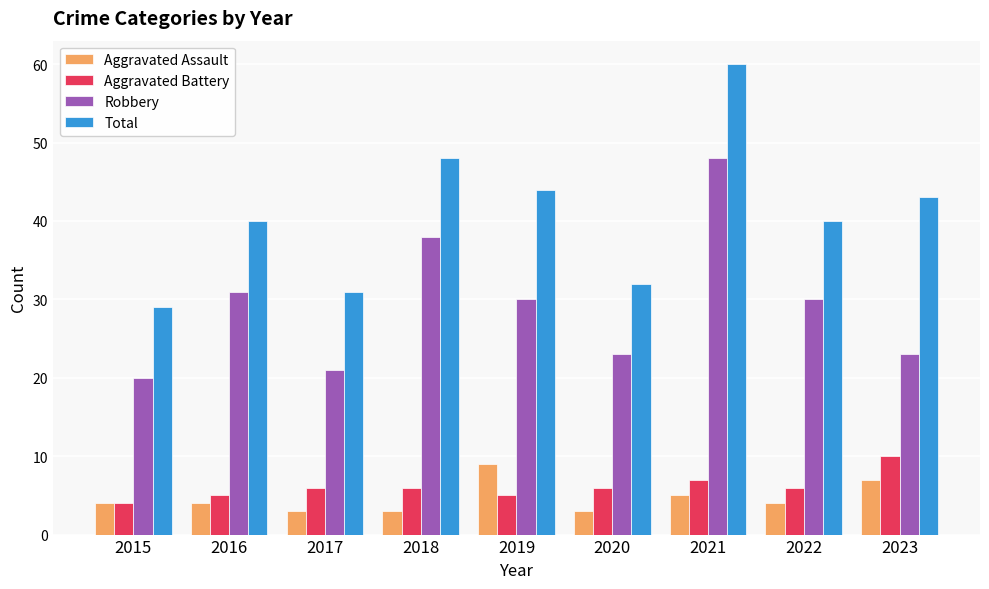

Read the Aggravated Battery value at 2018.

6